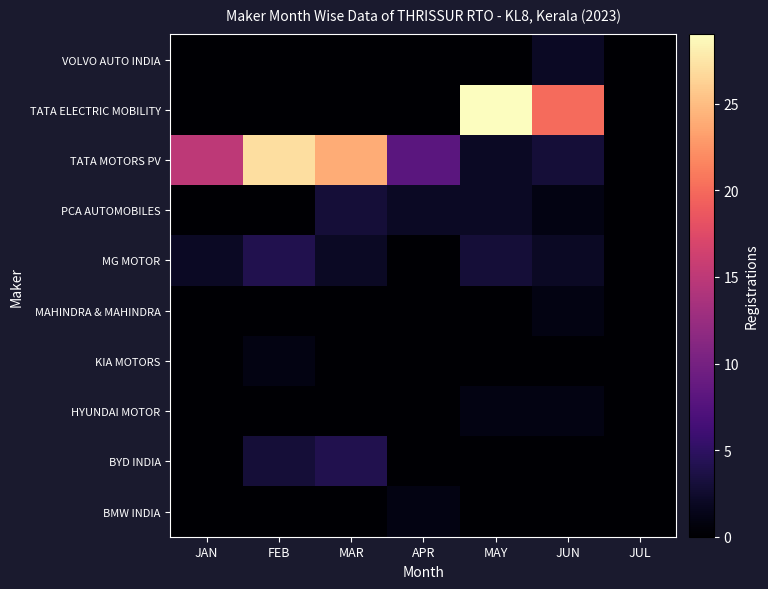

Reading left to right, list all the values displayed in this chart.

BMW INDIA: JAN=0	FEB=0	MAR=0	APR=1	MAY=0	JUN=0	JUL=0
BYD INDIA: JAN=0	FEB=3	MAR=4	APR=0	MAY=0	JUN=0	JUL=0
HYUNDAI MOTOR: JAN=0	FEB=0	MAR=0	APR=0	MAY=1	JUN=1	JUL=0
KIA MOTORS: JAN=0	FEB=1	MAR=0	APR=0	MAY=0	JUN=0	JUL=0
MAHINDRA & MAHINDRA: JAN=0	FEB=0	MAR=0	APR=0	MAY=0	JUN=1	JUL=0
MG MOTOR: JAN=2	FEB=4	MAR=2	APR=0	MAY=3	JUN=2	JUL=0
PCA AUTOMOBILES: JAN=0	FEB=0	MAR=3	APR=2	MAY=2	JUN=1	JUL=0
TATA MOTORS PV: JAN=15	FEB=27	MAR=24	APR=8	MAY=2	JUN=3	JUL=0
TATA ELECTRIC MOBILITY: JAN=0	FEB=0	MAR=0	APR=0	MAY=29	JUN=20	JUL=0
VOLVO AUTO INDIA: JAN=0	FEB=0	MAR=0	APR=0	MAY=0	JUN=2	JUL=0